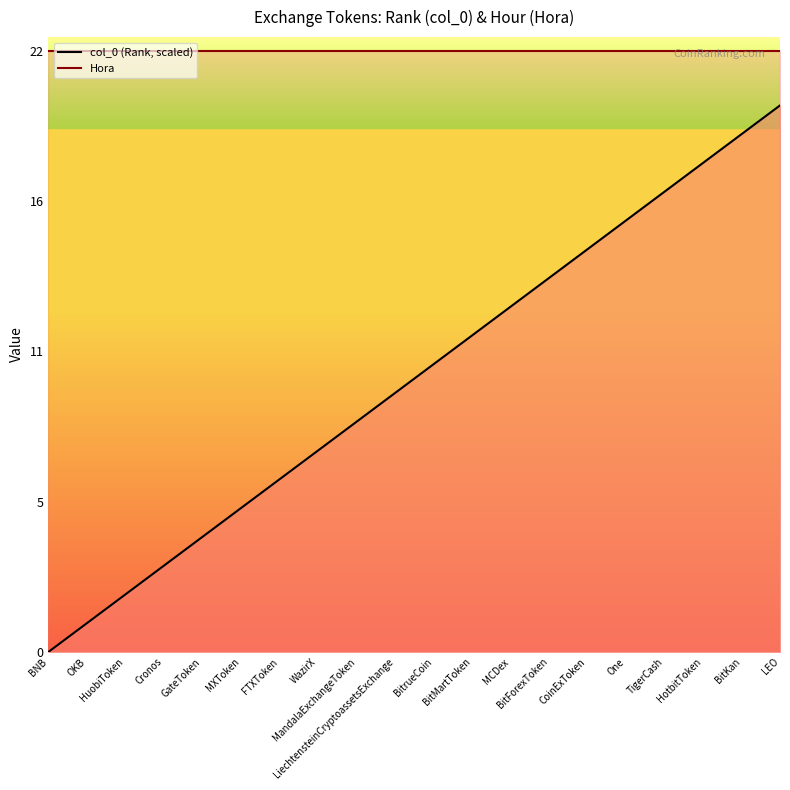

Reading right to left, transcribe all the data shown in this chart.

LEO=20.0	BitKan=18.9	HotbitToken=17.9	TigerCash=16.8	One=15.8	CoinExToken=14.7	BitForexToken=13.7	MCDex=12.6	BitMartToken=11.6	BitrueCoin=10.5	LiechtensteinCryptoassetsExchange=9.5	MandalaExchangeToken=8.4	WazirX=7.4	FTXToken=6.3	MXToken=5.3	GateToken=4.2	Cronos=3.2	HuobiToken=2.1	OKB=1.1	BNB=0.0